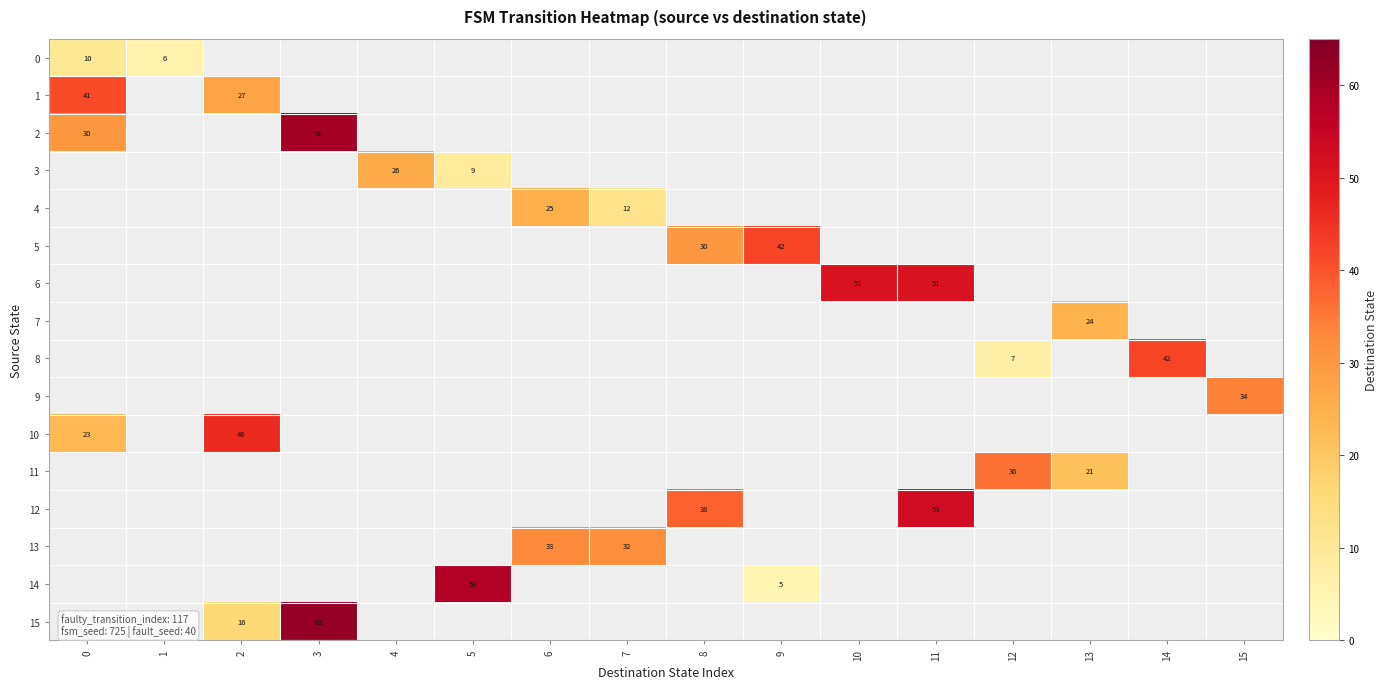

The 5 series shows 14 at 8. True or false?

False